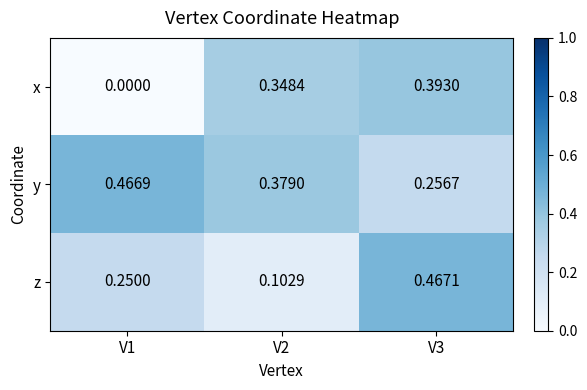

Which series changed the most between V1 and V3?

x